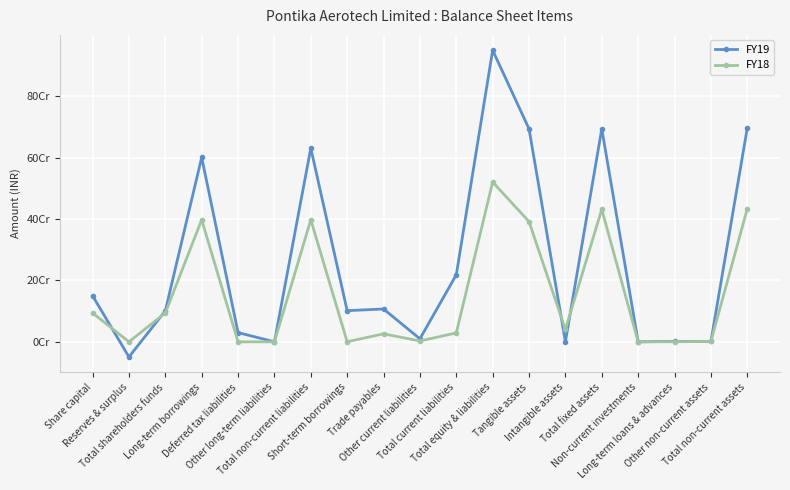

Is the value of FY19 at Share capital greater than the value of FY18 at Total non-current assets?

No